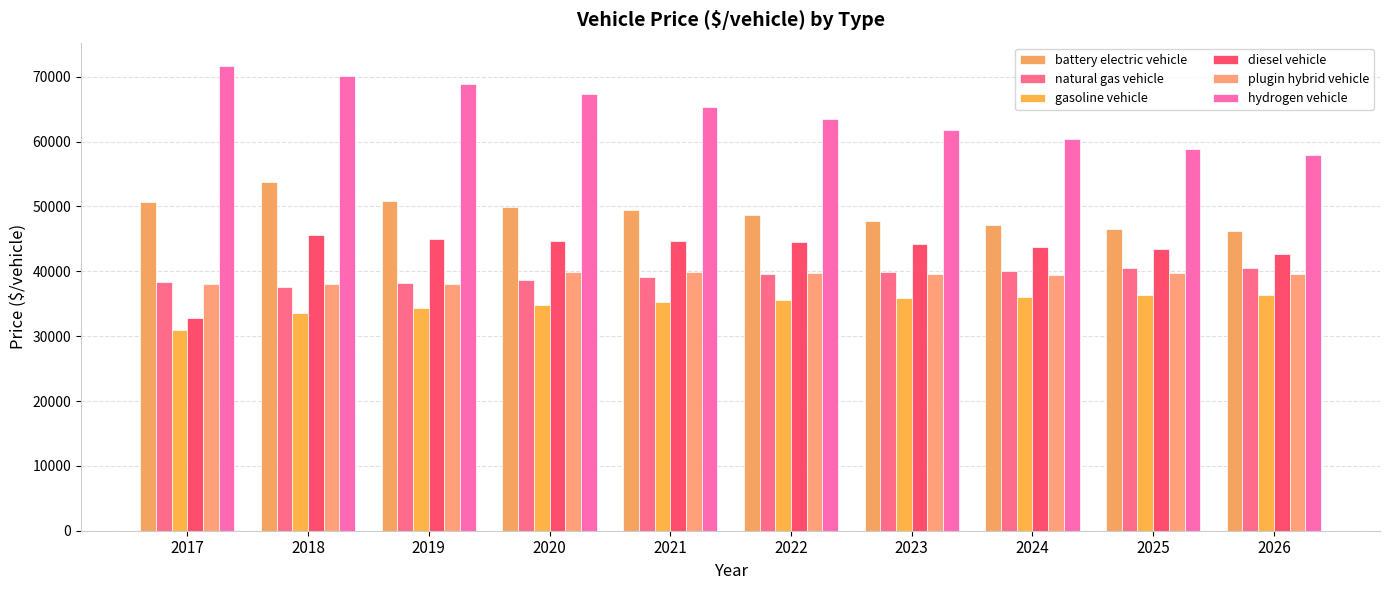

Does the chart contain any negative values?

No